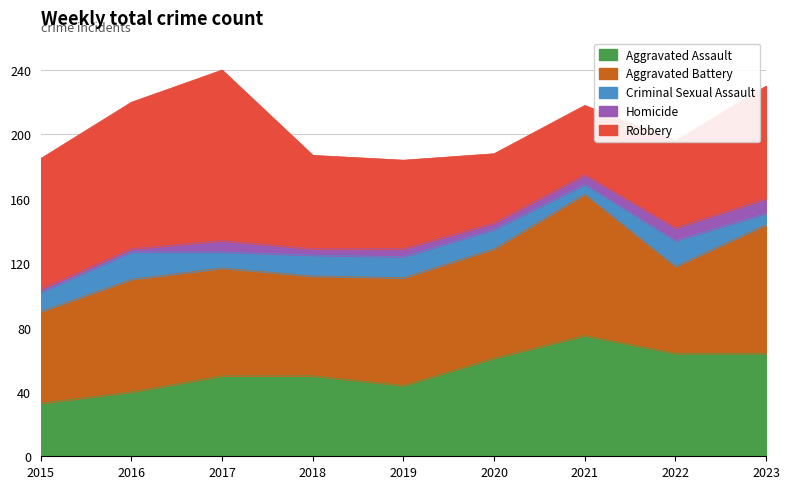

What is the total value across all series at 2017?

240